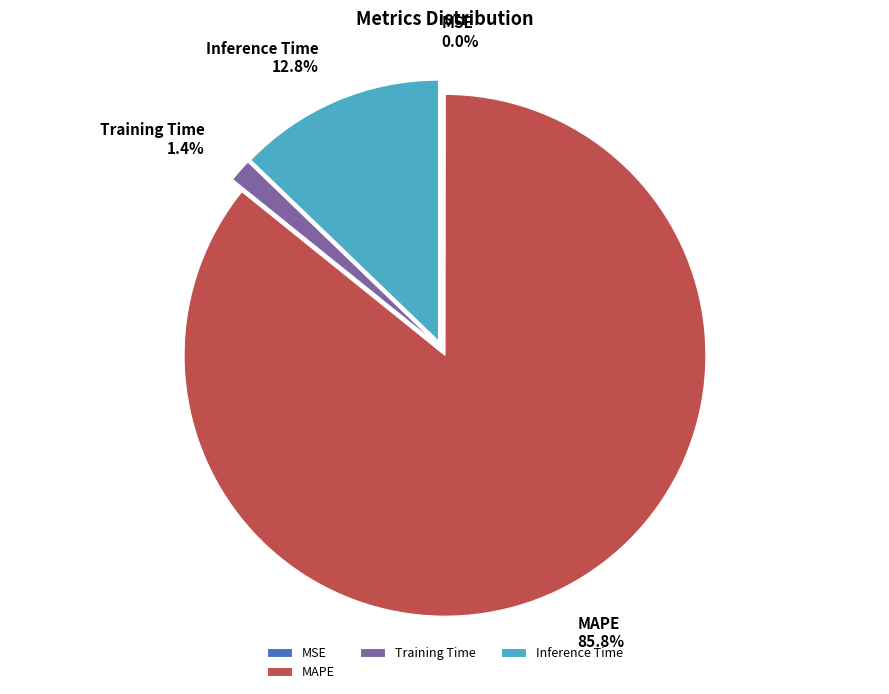

Which category accounts for the majority?

MAPE